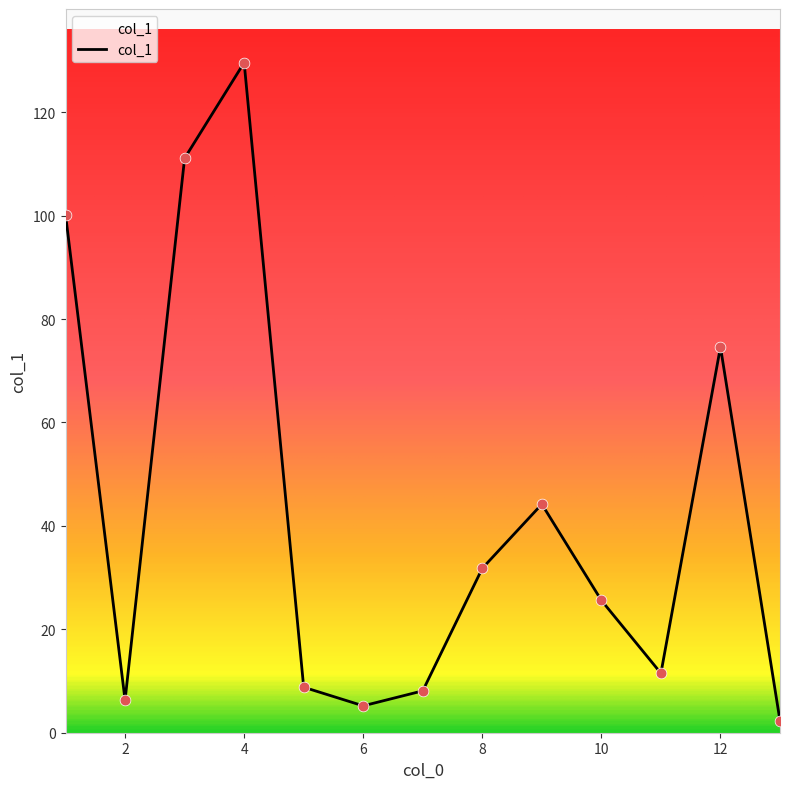

What is the greatest value displayed?

129.6